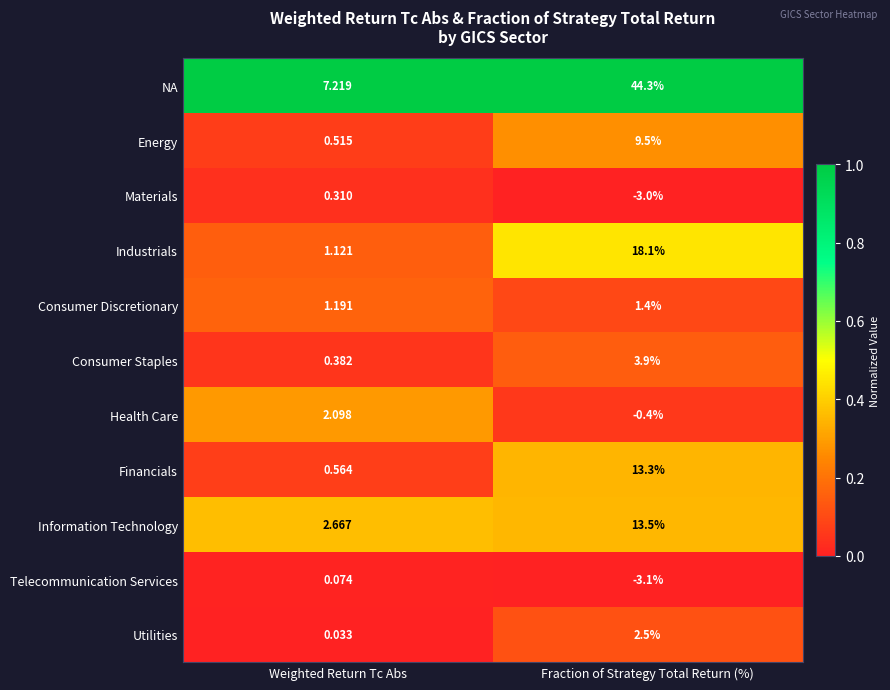

Which series changed the most between Weighted Return Tc Abs and Fraction of Strategy Total Return (%)?

NA